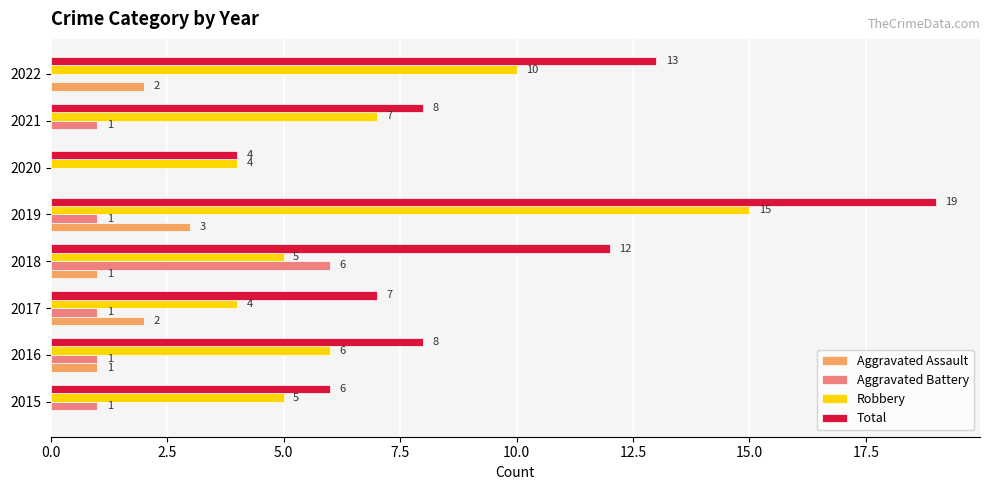

What is the average value of the Aggravated Assault series?

1